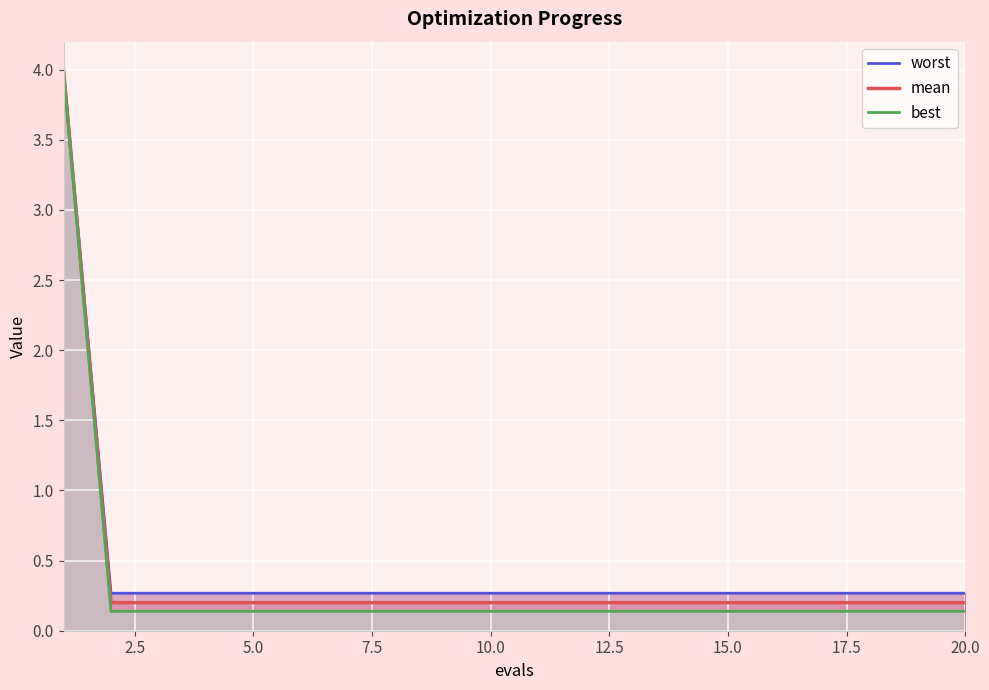

True or false: mean and best cross at least once.

False